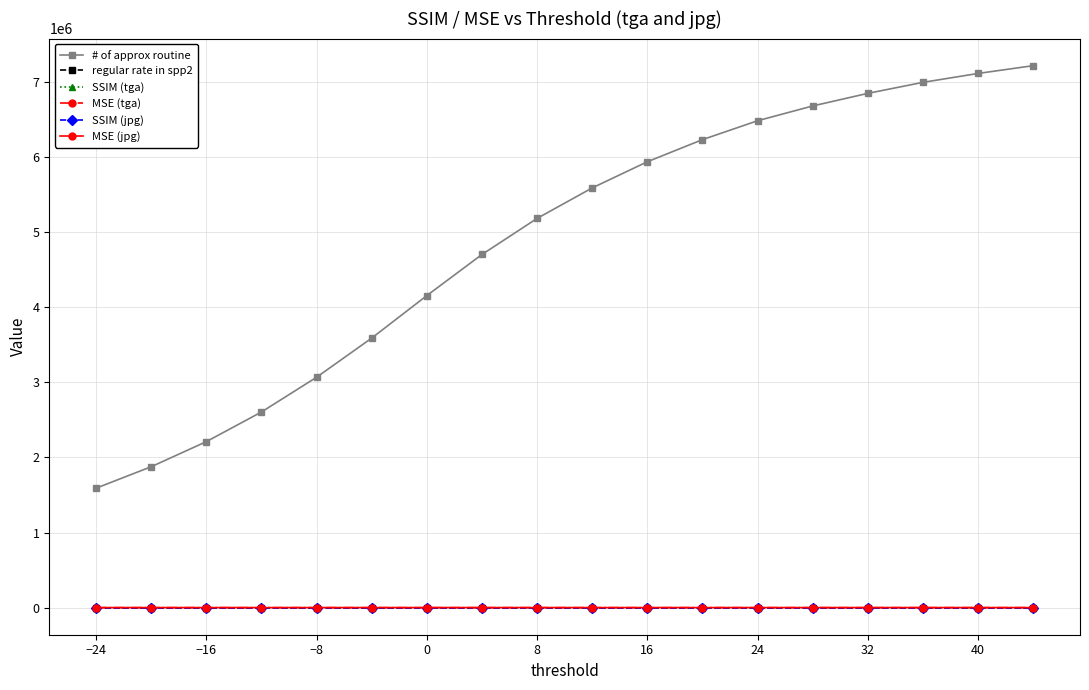

Which series has the largest range (max minus min)?

# of approx routine